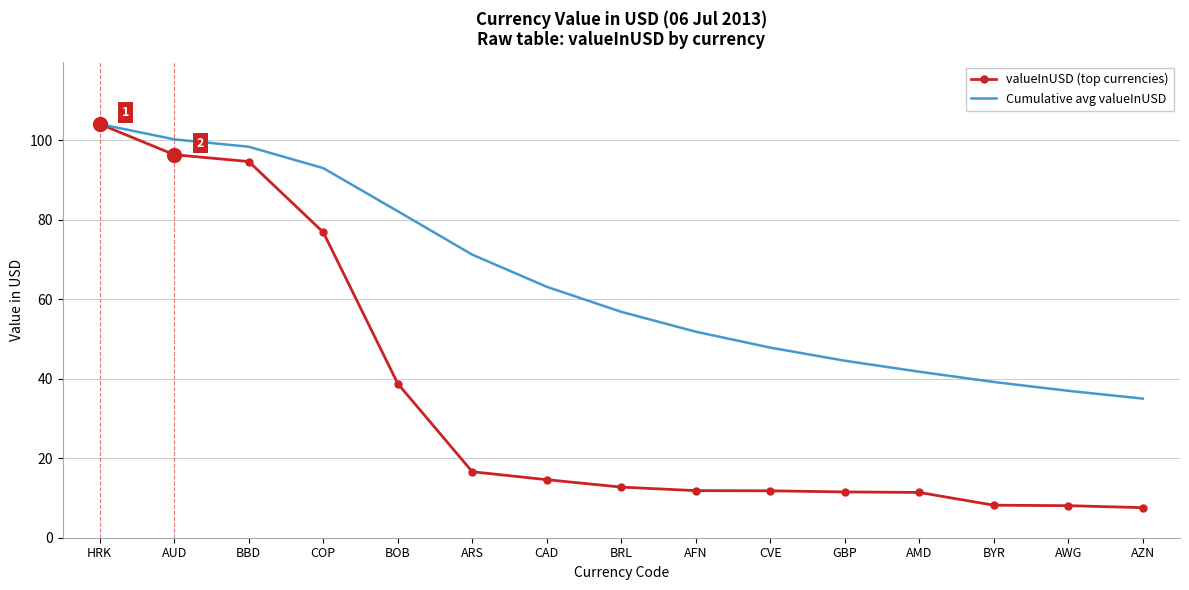

What position from the right is CVE?

6